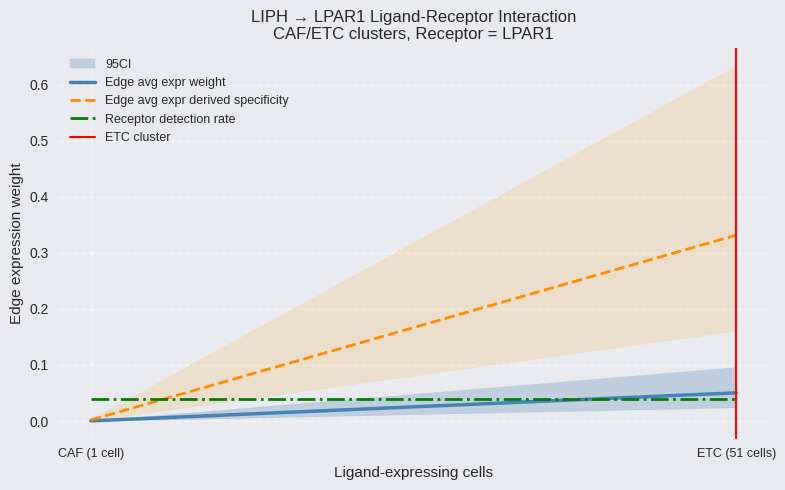

Count the ETC cluster values in the range 0 to 1.

2